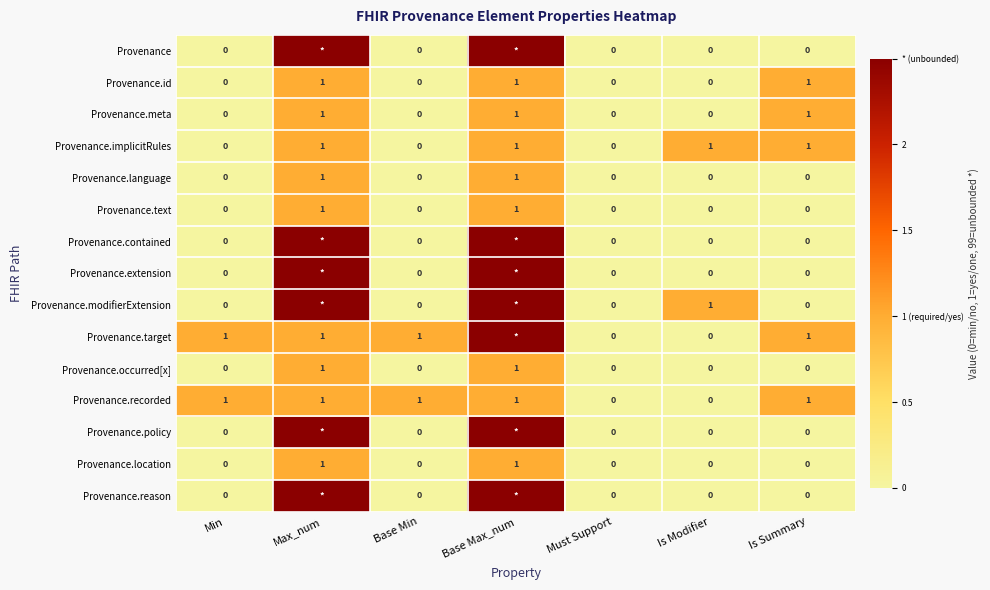

How many Provenance.language values are between 0 and 1?

7